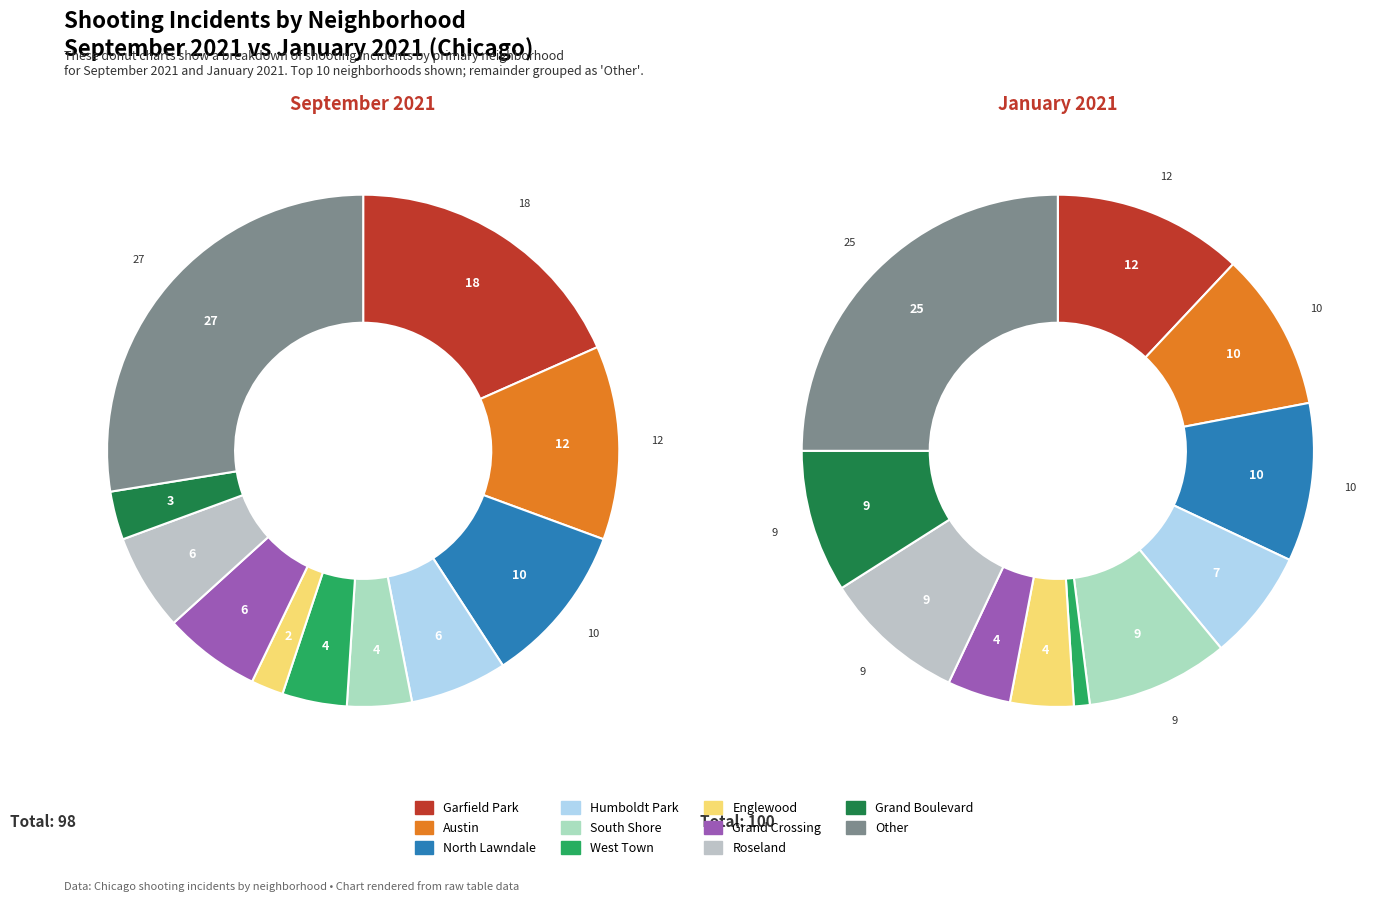

How many segments does this pie chart have?

11